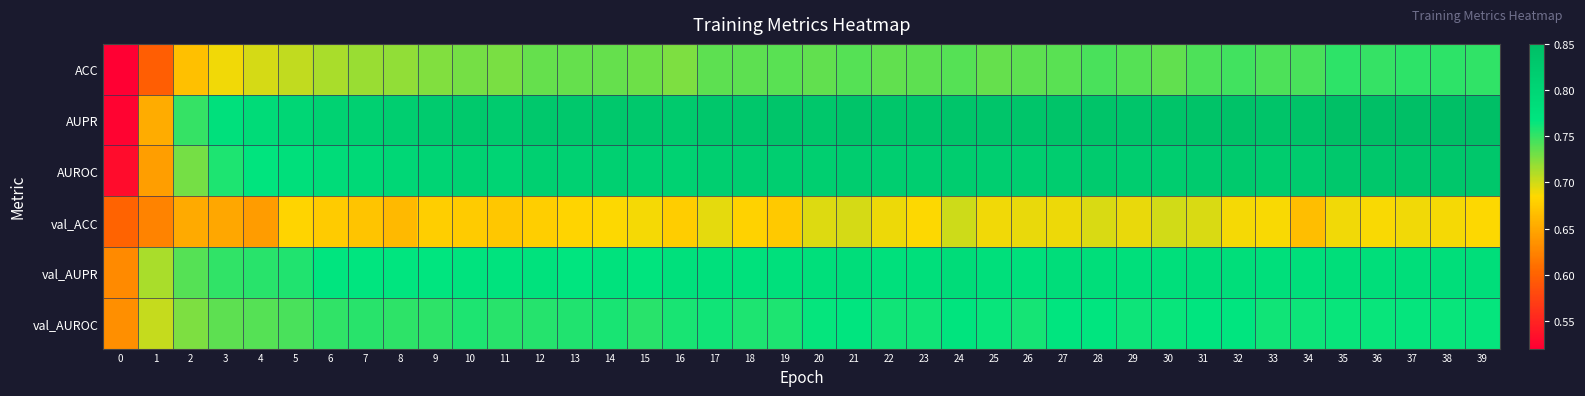

Reading left to right, list all the values displayed in this chart.

ACC: 0=0.5	1=0.6	2=0.7	3=0.7	4=0.7	5=0.7	6=0.7	7=0.7	8=0.7	9=0.7	10=0.7	11=0.7	12=0.7	13=0.7	14=0.7	15=0.7	16=0.7	17=0.7	18=0.7	19=0.7	20=0.7	21=0.7	22=0.7	23=0.7	24=0.7	25=0.7	26=0.7	27=0.7	28=0.7	29=0.7	30=0.7	31=0.7	32=0.7	33=0.7	34=0.7	35=0.8	36=0.8	37=0.8	38=0.8	39=0.8
AUPR: 0=0.5	1=0.7	2=0.7	3=0.8	4=0.8	5=0.8	6=0.8	7=0.8	8=0.8	9=0.8	10=0.8	11=0.8	12=0.8	13=0.8	14=0.8	15=0.8	16=0.8	17=0.8	18=0.8	19=0.8	20=0.8	21=0.8	22=0.8	23=0.8	24=0.8	25=0.8	26=0.8	27=0.8	28=0.8	29=0.8	30=0.8	31=0.8	32=0.8	33=0.8	34=0.8	35=0.8	36=0.8	37=0.9	38=0.8	39=0.9
AUROC: 0=0.5	1=0.6	2=0.7	3=0.8	4=0.8	5=0.8	6=0.8	7=0.8	8=0.8	9=0.8	10=0.8	11=0.8	12=0.8	13=0.8	14=0.8	15=0.8	16=0.8	17=0.8	18=0.8	19=0.8	20=0.8	21=0.8	22=0.8	23=0.8	24=0.8	25=0.8	26=0.8	27=0.8	28=0.8	29=0.8	30=0.8	31=0.8	32=0.8	33=0.8	34=0.8	35=0.8	36=0.8	37=0.8	38=0.8	39=0.8
val_ACC: 0=0.6	1=0.6	2=0.7	3=0.7	4=0.6	5=0.7	6=0.7	7=0.7	8=0.7	9=0.7	10=0.7	11=0.7	12=0.7	13=0.7	14=0.7	15=0.7	16=0.7	17=0.7	18=0.7	19=0.7	20=0.7	21=0.7	22=0.7	23=0.7	24=0.7	25=0.7	26=0.7	27=0.7	28=0.7	29=0.7	30=0.7	31=0.7	32=0.7	33=0.7	34=0.7	35=0.7	36=0.7	37=0.7	38=0.7	39=0.7
val_AUPR: 0=0.6	1=0.7	2=0.7	3=0.8	4=0.8	5=0.8	6=0.8	7=0.8	8=0.8	9=0.8	10=0.8	11=0.8	12=0.8	13=0.8	14=0.8	15=0.8	16=0.8	17=0.8	18=0.8	19=0.8	20=0.8	21=0.8	22=0.8	23=0.8	24=0.8	25=0.8	26=0.8	27=0.8	28=0.8	29=0.8	30=0.8	31=0.8	32=0.8	33=0.8	34=0.8	35=0.8	36=0.8	37=0.8	38=0.8	39=0.8
val_AUROC: 0=0.6	1=0.7	2=0.7	3=0.7	4=0.7	5=0.7	6=0.8	7=0.8	8=0.8	9=0.8	10=0.8	11=0.8	12=0.8	13=0.8	14=0.8	15=0.8	16=0.8	17=0.8	18=0.8	19=0.8	20=0.8	21=0.8	22=0.8	23=0.8	24=0.8	25=0.8	26=0.8	27=0.8	28=0.8	29=0.8	30=0.8	31=0.8	32=0.8	33=0.8	34=0.8	35=0.8	36=0.8	37=0.8	38=0.8	39=0.8